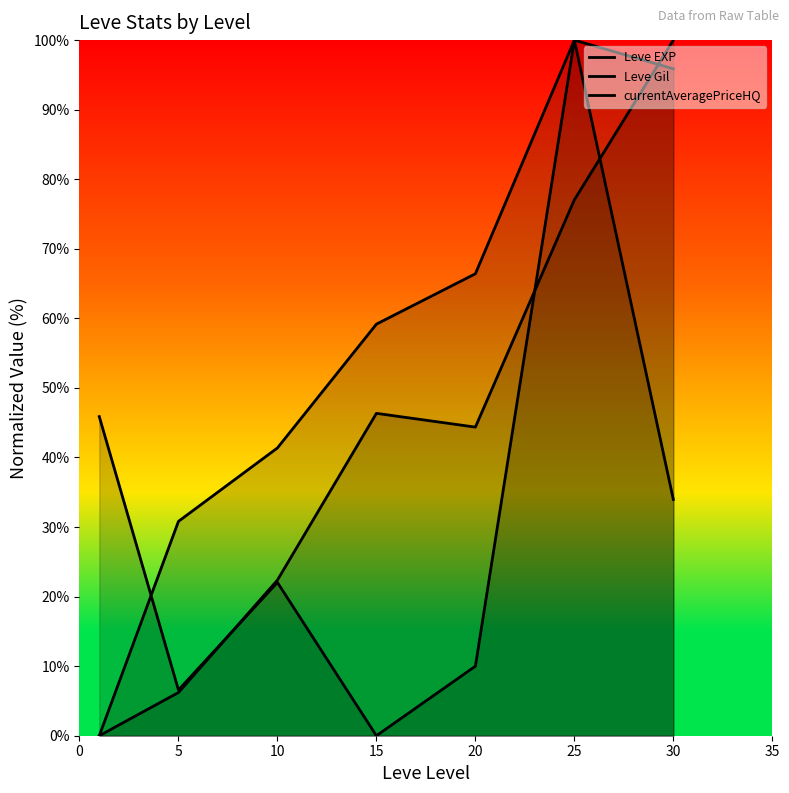

At 20, list the series in order from largest to smallest.

Leve Gil, Leve EXP, currentAveragePriceHQ